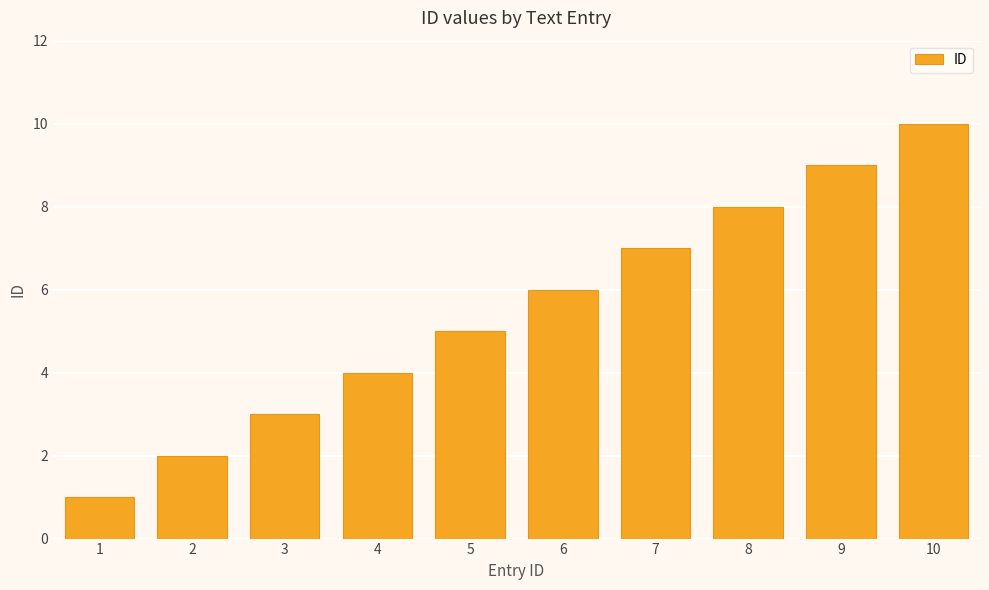

What is the sum of all values?

55